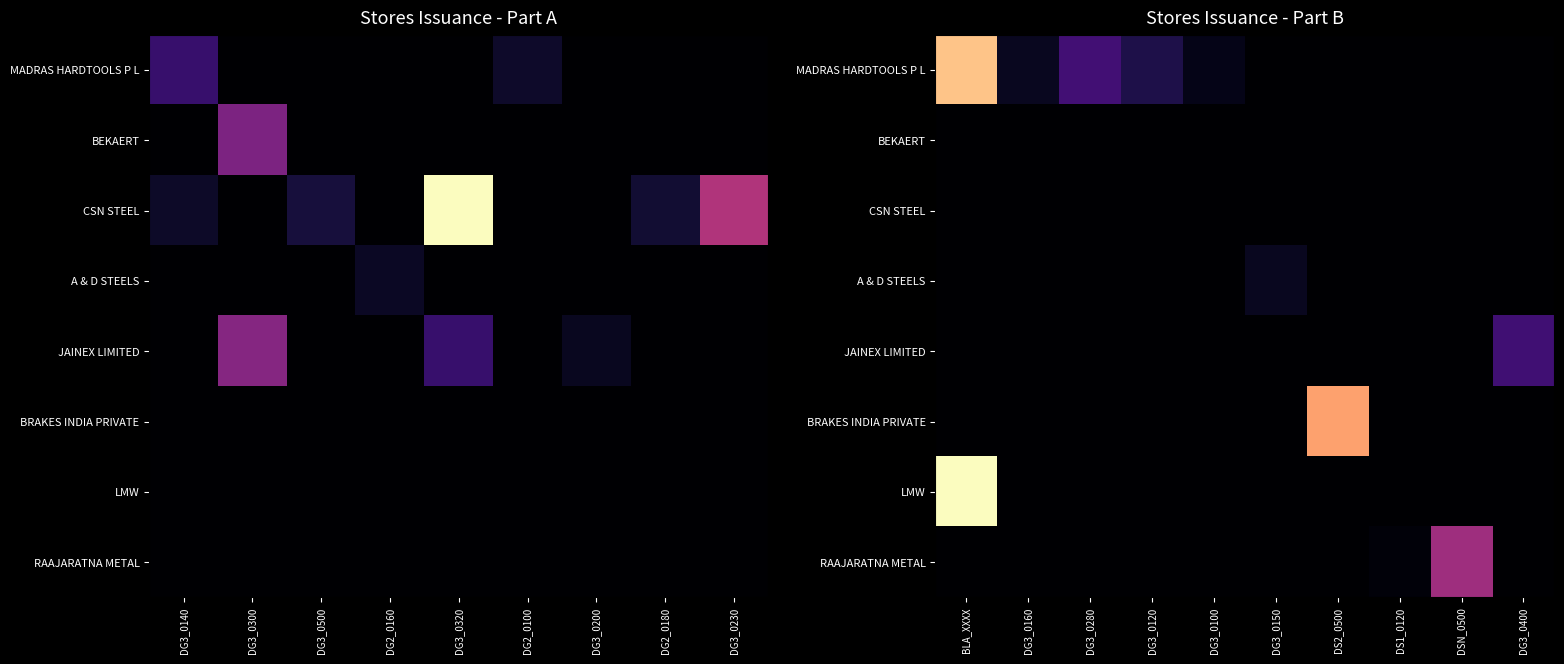

What is the total value across all series at DG3_0160?

71.0